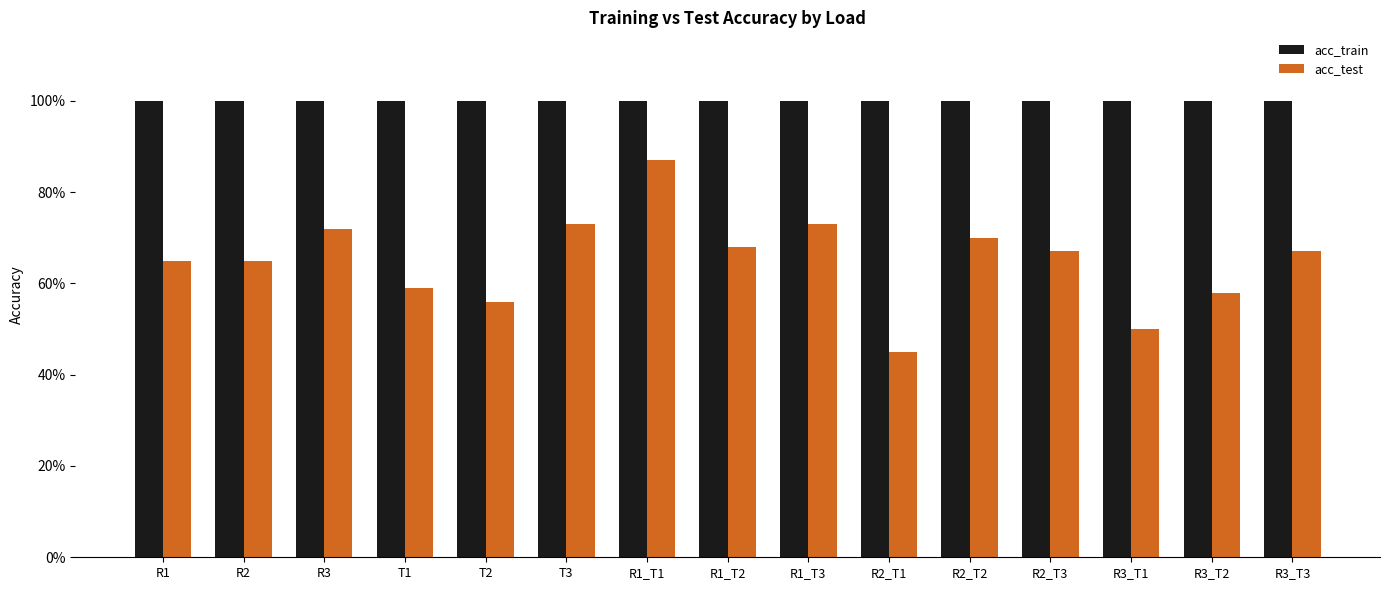

What is the difference between the highest and lowest values at R2_T2?

0.3